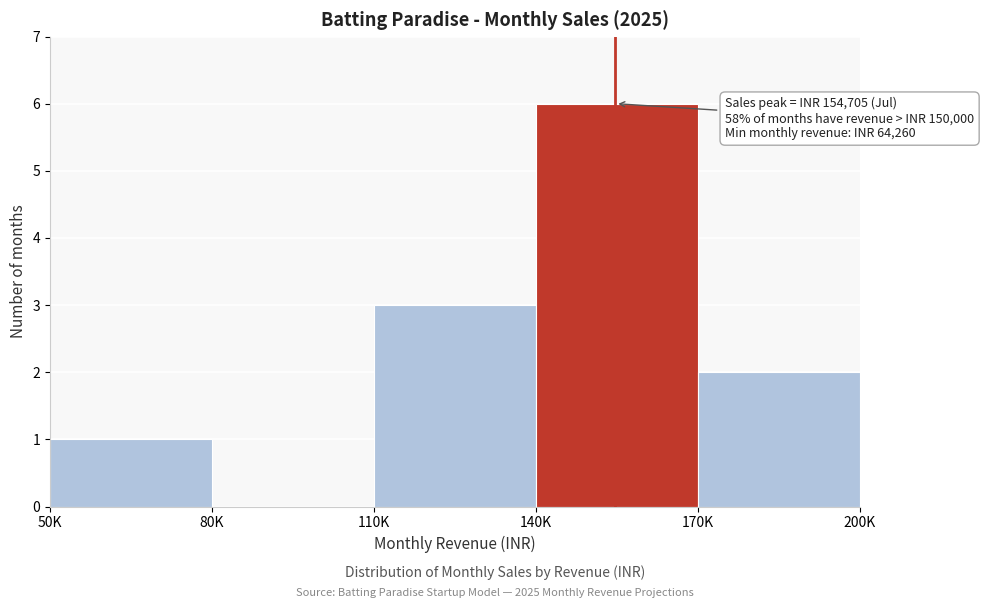

Reading right to left, what are all the values shown in this chart?

170K=2	140K=6	110K=3	80K=0	50K=1